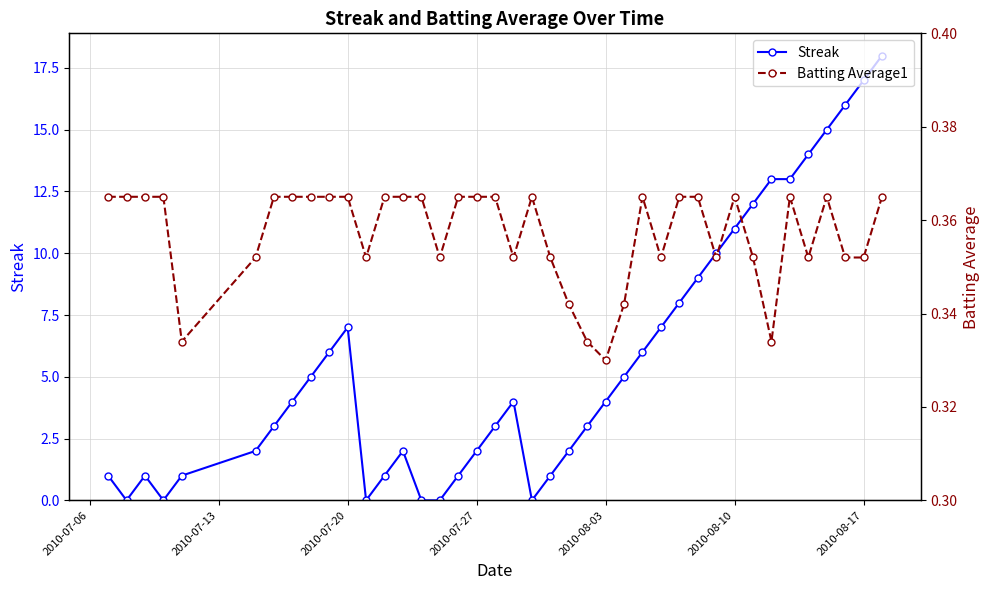

True or false: Streak has a value of 1 at 2010-07-27.

False